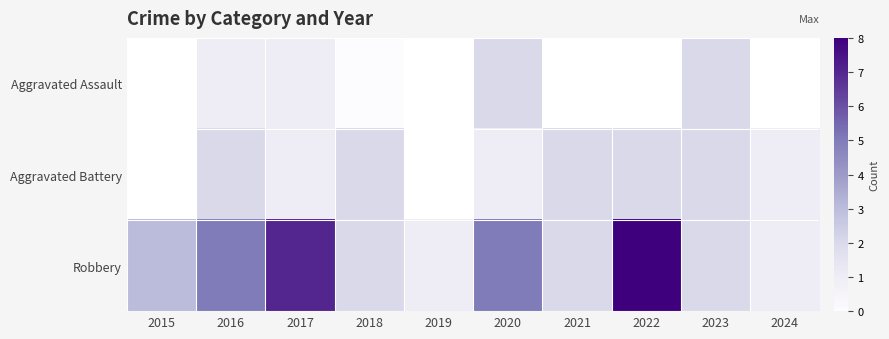

How many data points does each series have?

10